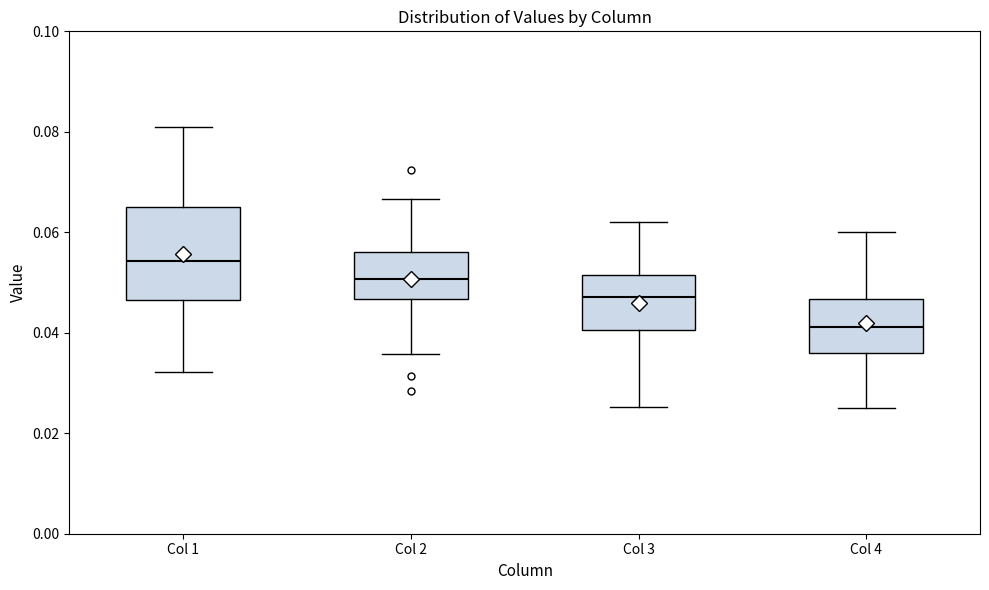

Where does the lower whisker of the box for Col 1 end on the y-axis? The values are not printed on the chart, so give them approximately, as read against the axis.

0.032